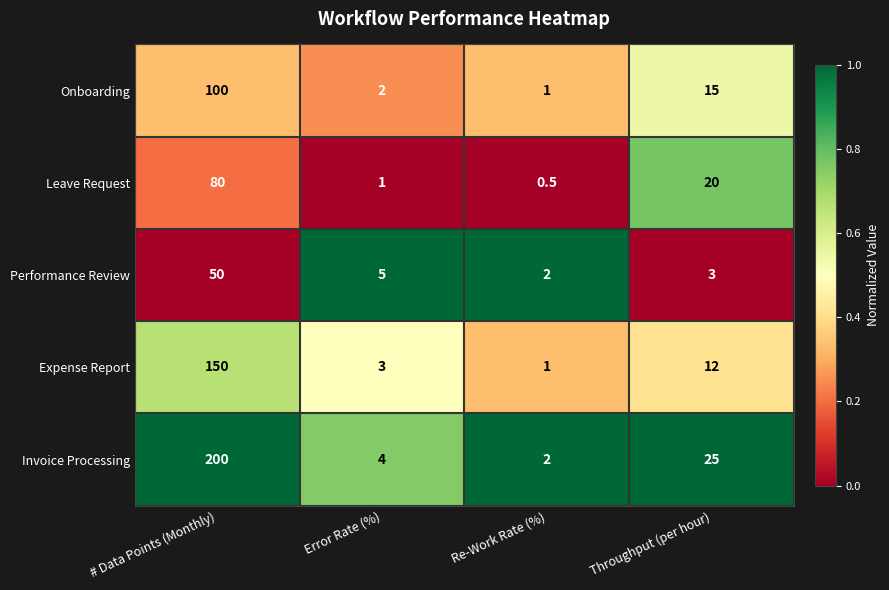

Which series has the widest spread of values?

Invoice Processing